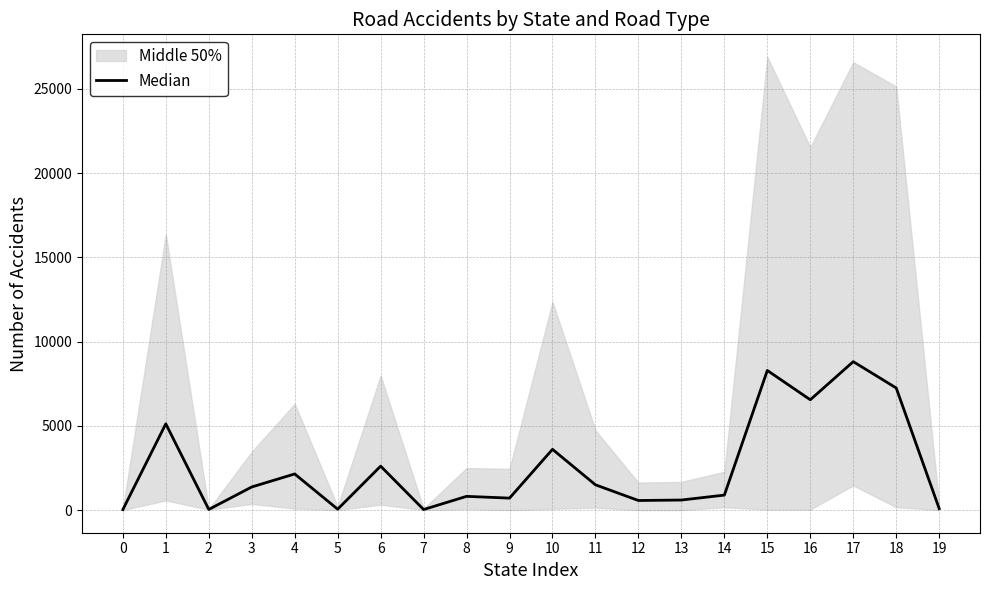

Count the number of categories in the chart.

20